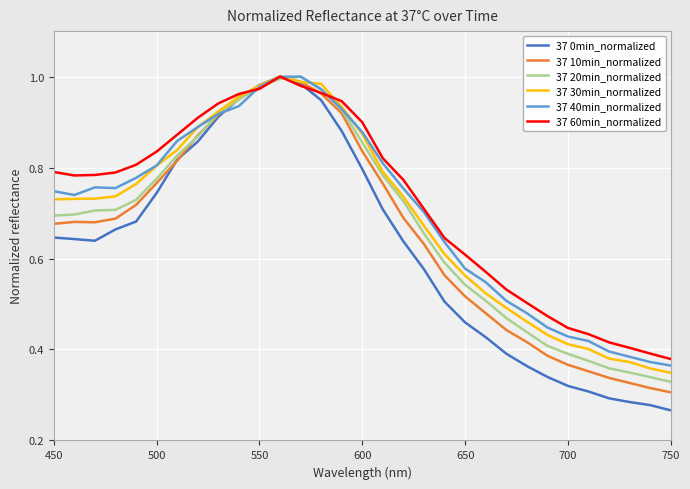

Does the chart display data point markers on the line(s)?

No